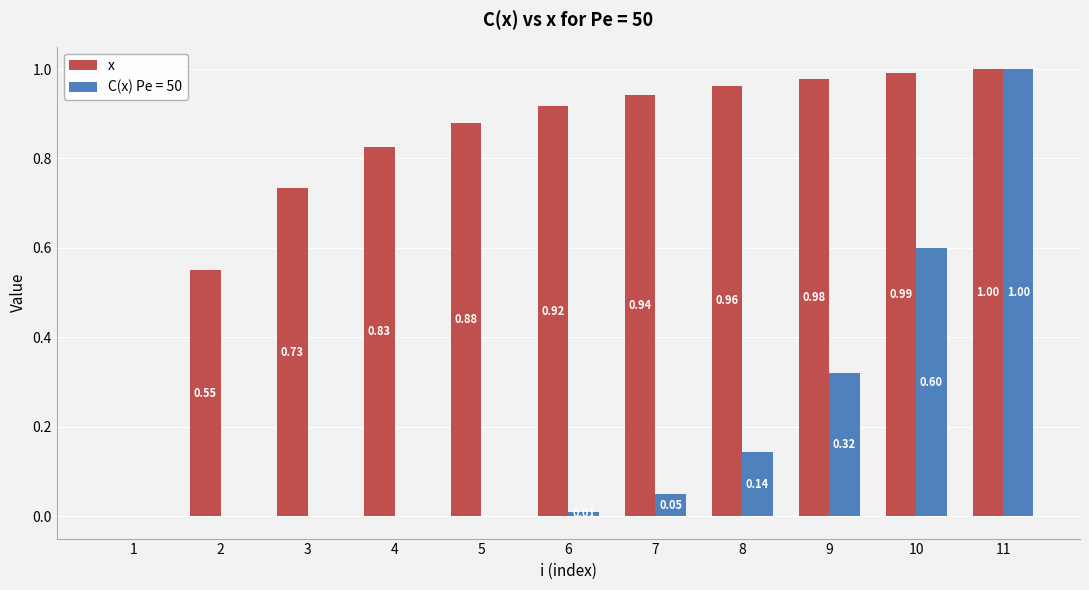

What is the sum of all x values?

8.8